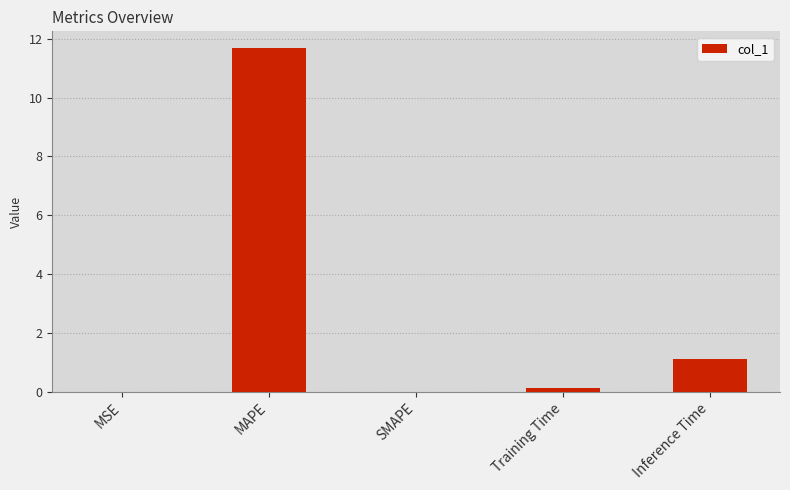

At which label is the value closest to 5?

Inference Time